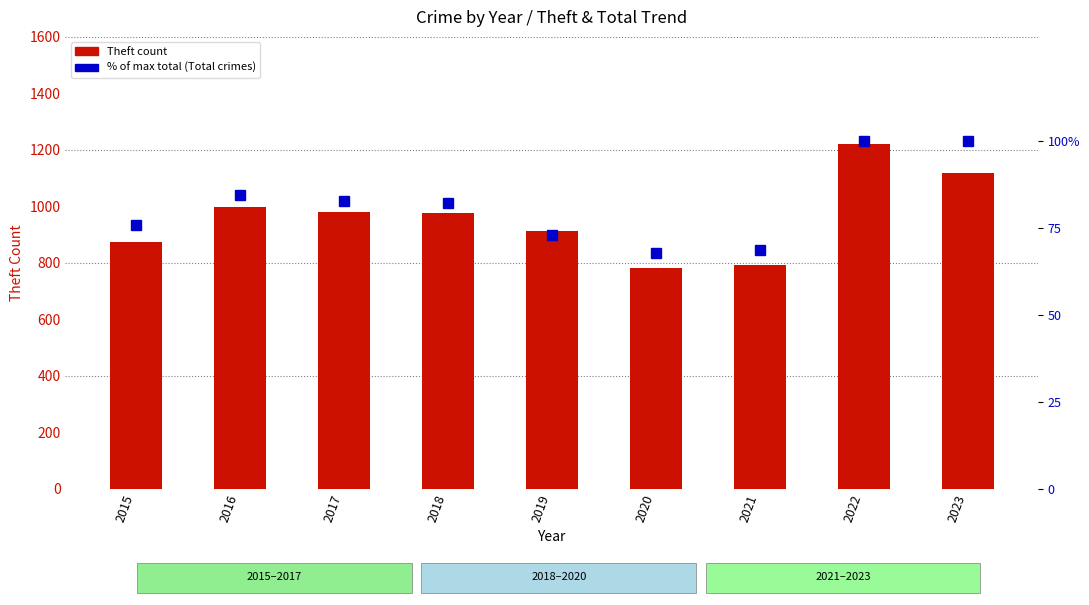

Reading left to right, what are all the values shown in this chart?

Theft count: 2015=874.0	2016=999.0	2017=979.0	2018=977.0	2019=914.0	2020=782.0	2021=791.0	2022=1222.0	2023=1118.0
% of max total: 2015=75.8	2016=84.5	2017=82.7	2018=82.3	2019=73.1	2020=67.9	2021=68.8	2022=100.0	2023=100.0